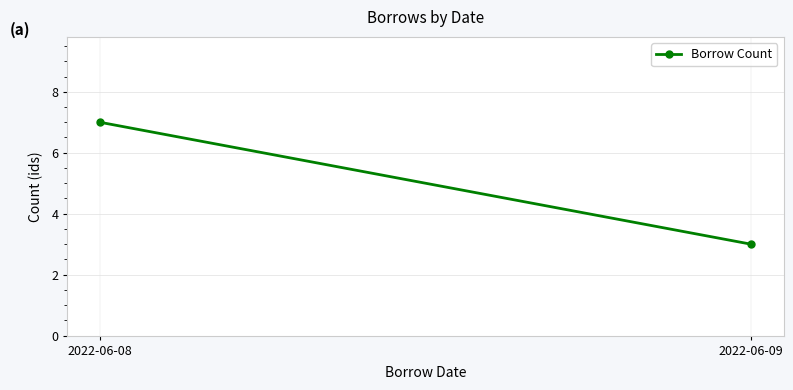

What is the difference between the maximum and minimum values?

4